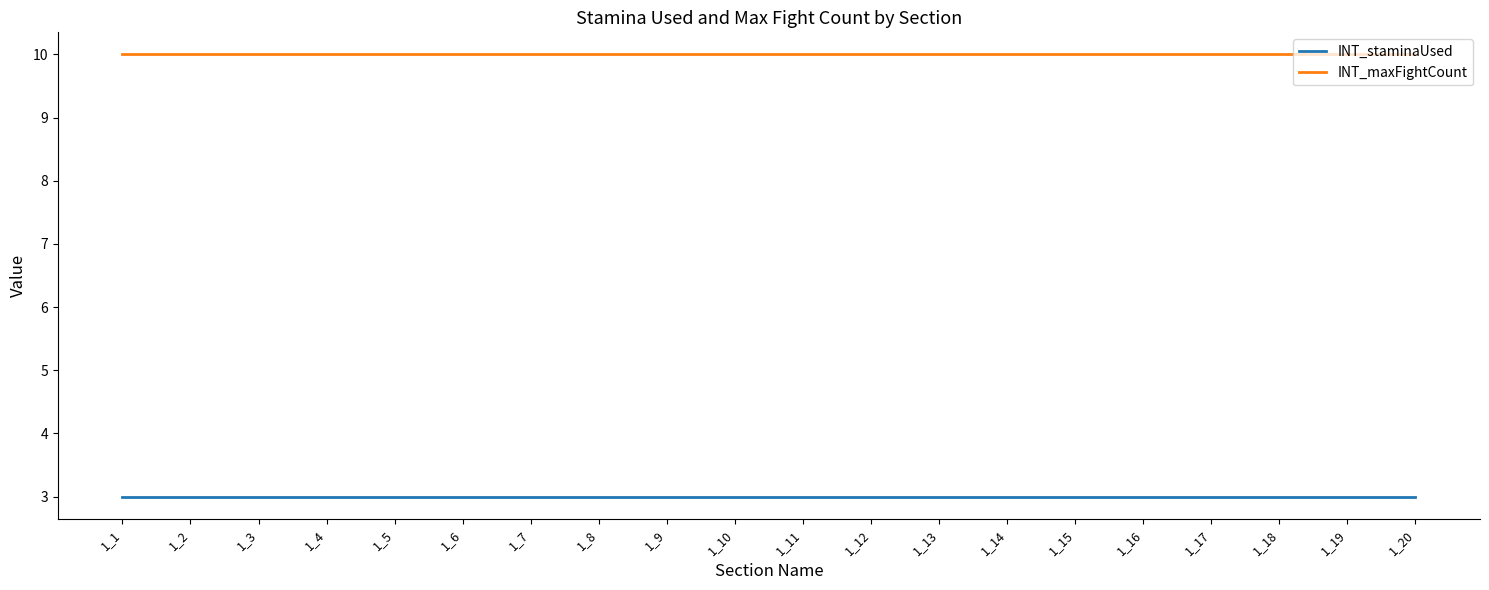

True or false: INT_staminaUsed and INT_maxFightCount cross at least once.

False